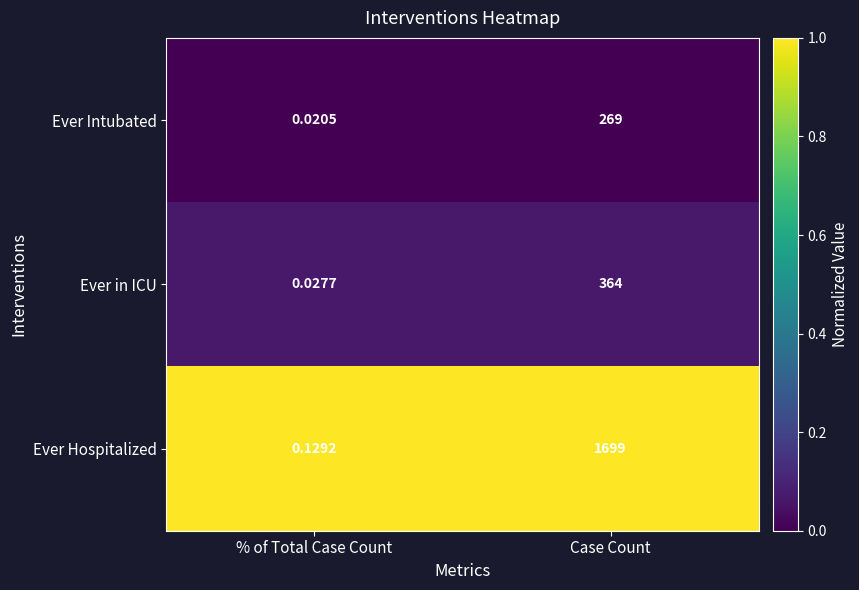

Where is Ever in ICU nearest to the value 182?

% of Total Case Count